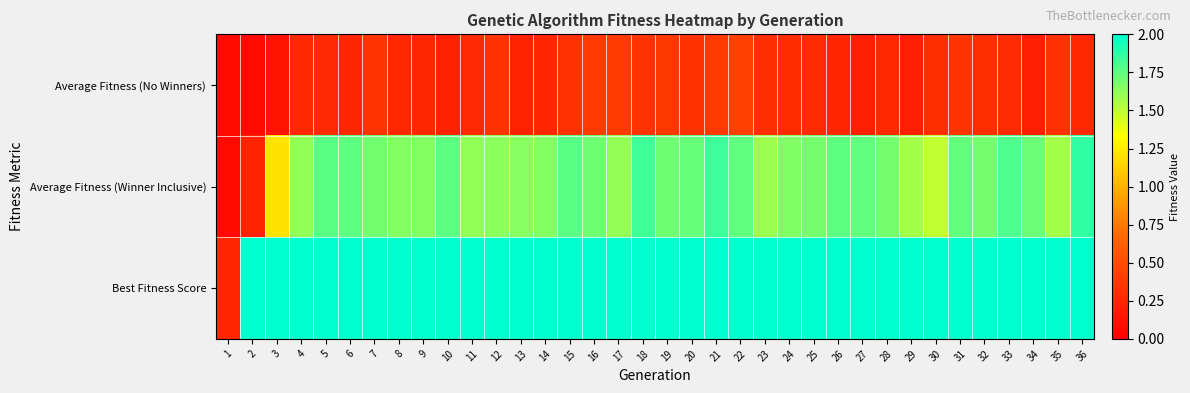

What is the greatest value displayed?

2.0